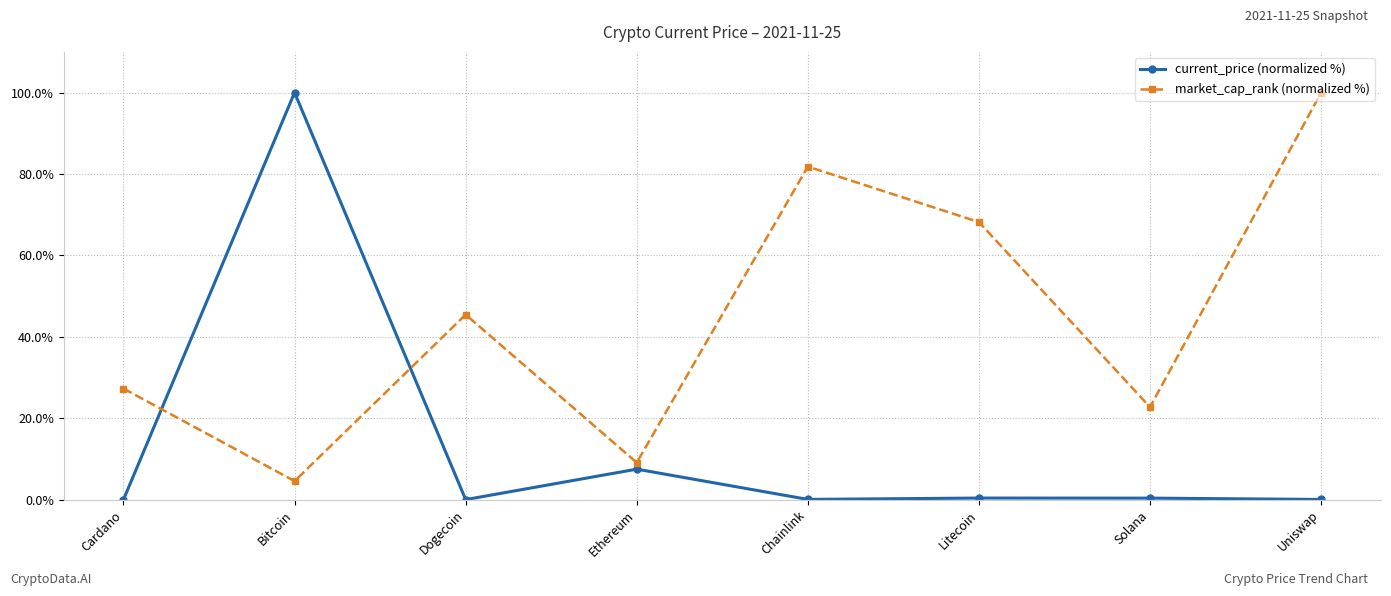

How many interior local valleys does the market_cap_rank (normalized %) series have?

3